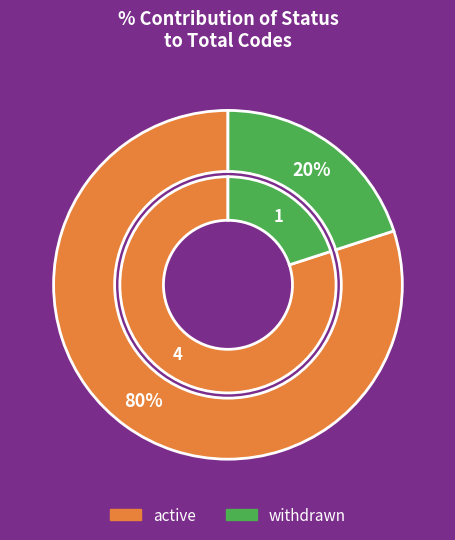

Count the number of slices in the pie.

2